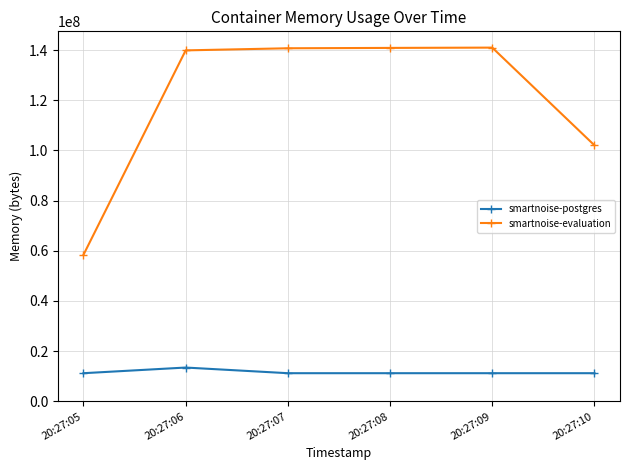

In smartnoise-evaluation, how many points are higher than both neighbors (excluding endpoints)?

1